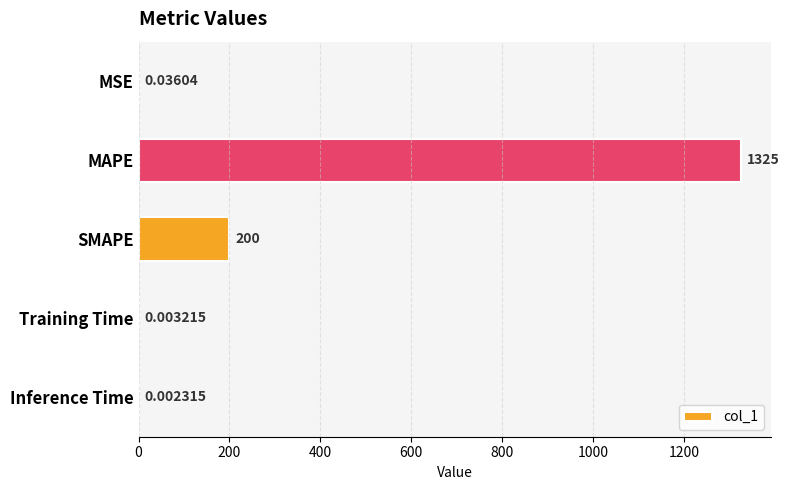

At which label is the value closest to 662?

SMAPE